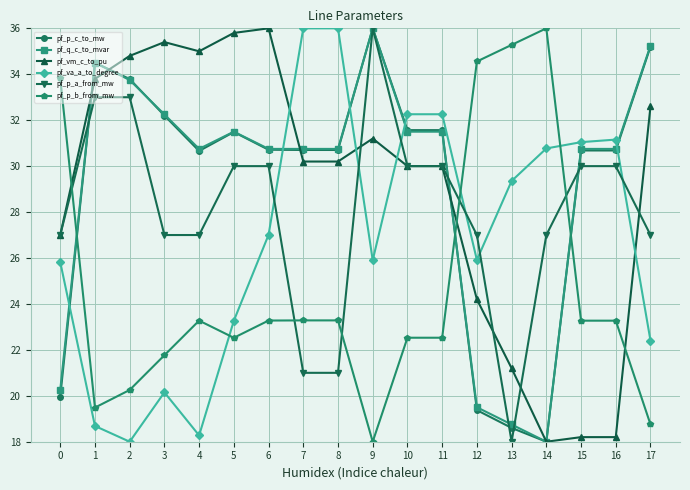

Between which two adjacent categories do pf_vm_c_to_pu and pf_q_c_to_mvar first intersect?

0 and 1